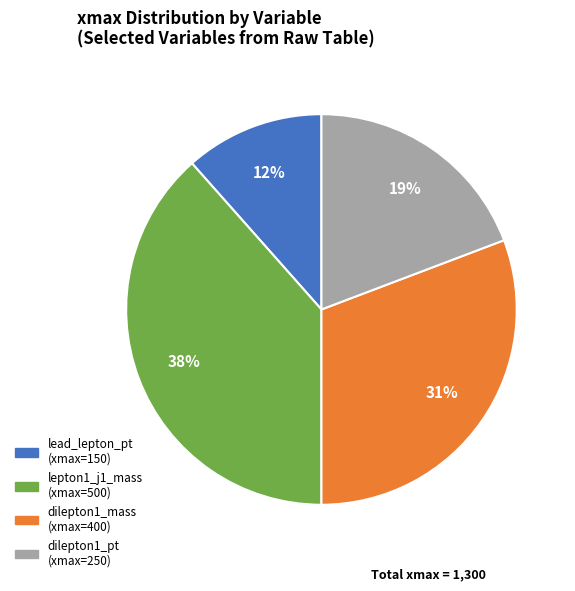

To the nearest percent, what is the average slice percentage?

25%